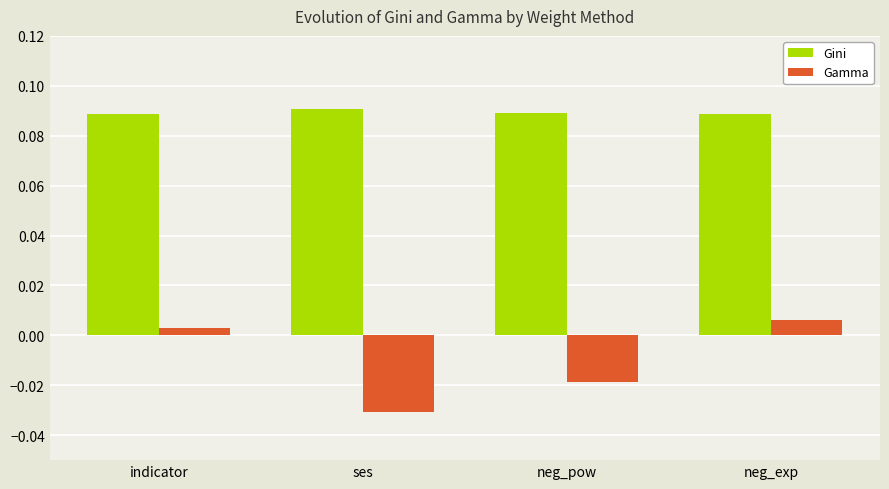

How many data points in Gamma are less than 0?

2